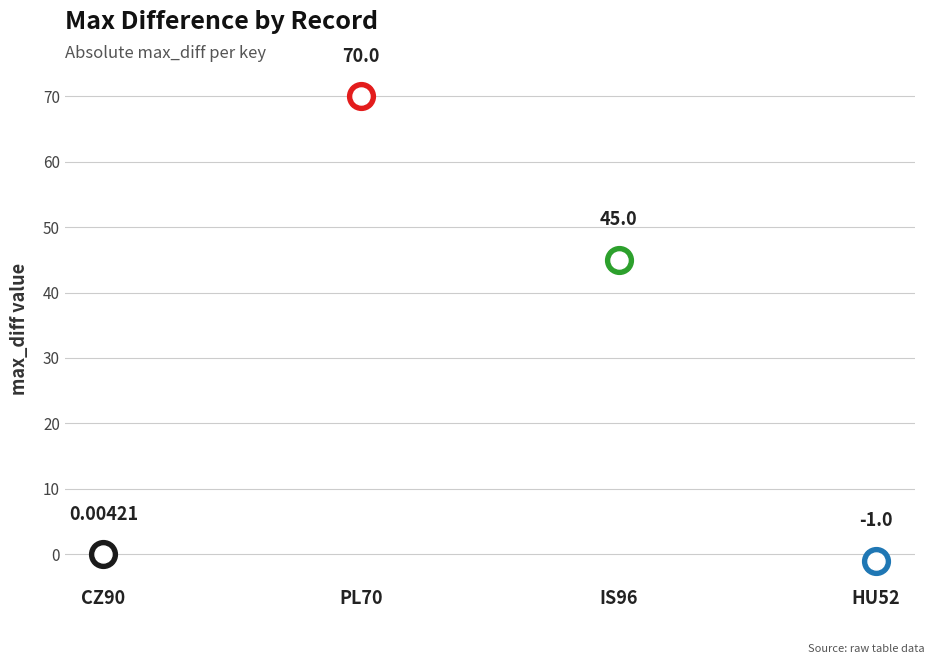

Between CZ90 and PL70, which is larger?

PL70